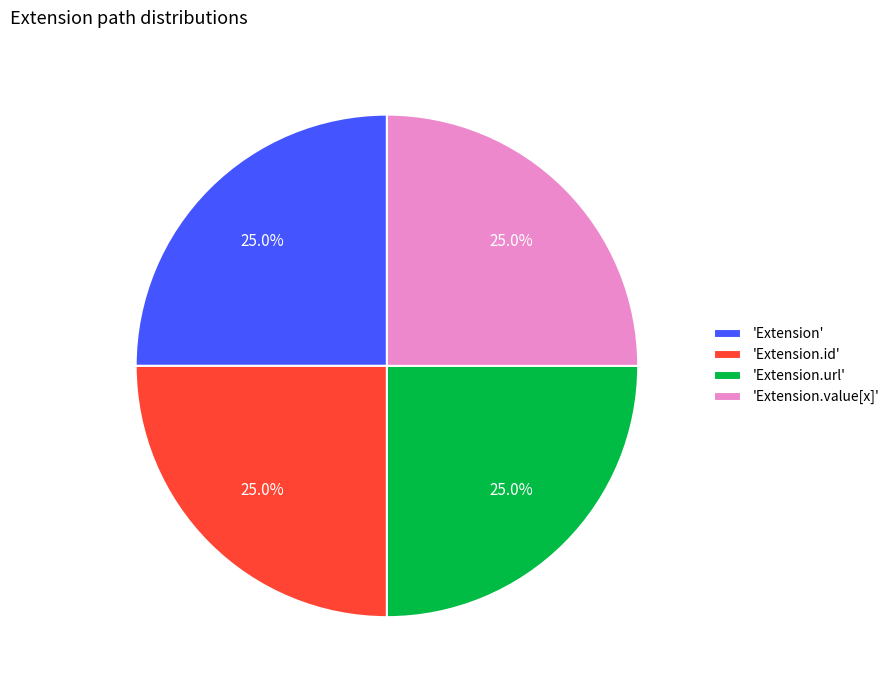

What portion of the pie excludes 'Extension.url'?

75.0%